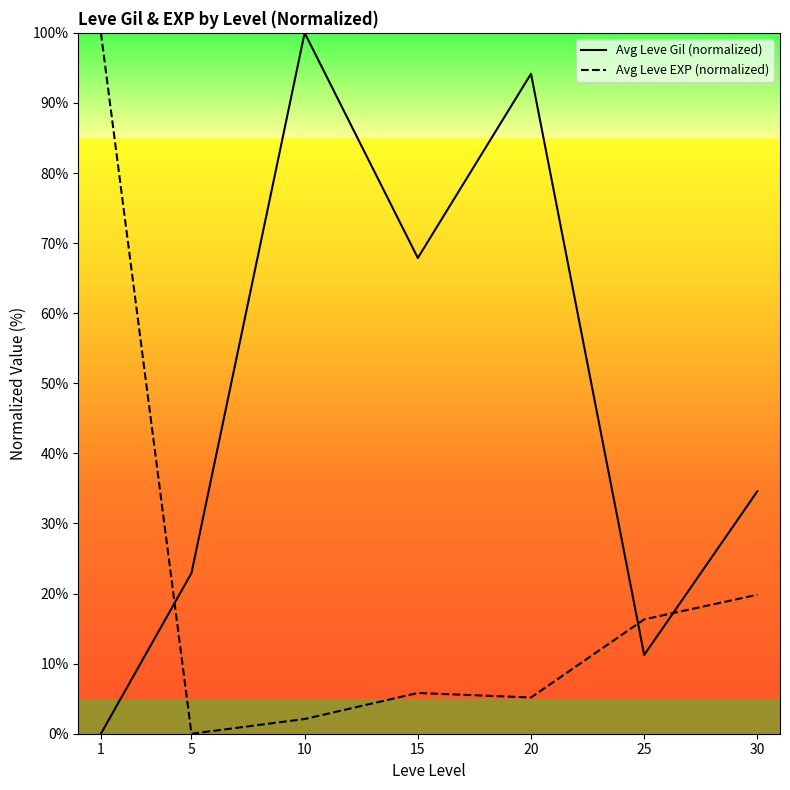

True or false: Avg Leve EXP (normalized) has a value of 0.0 at 5.

True